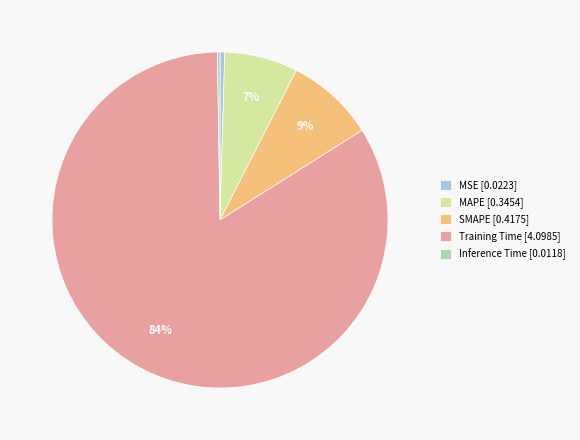

Is the sum of SMAPE and Training Time greater than half?

Yes